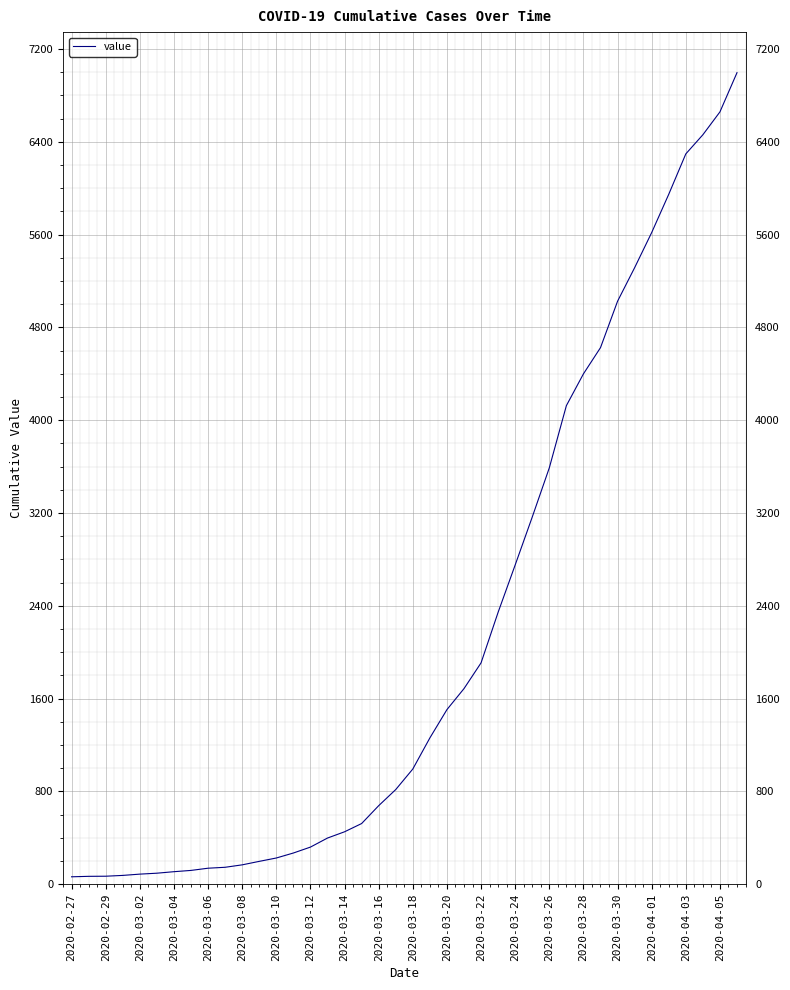

What is the maximum value shown in the chart?

6995